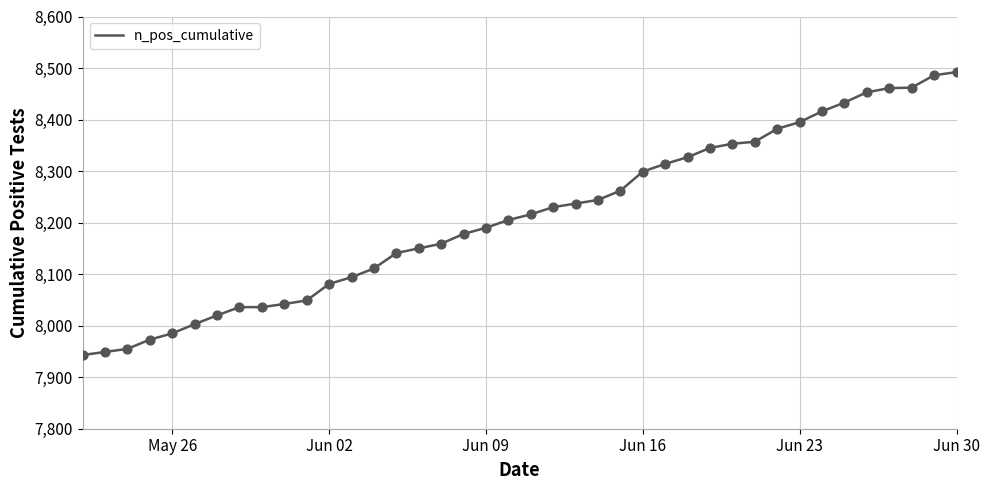

What is the difference between the maximum and minimum values?

549